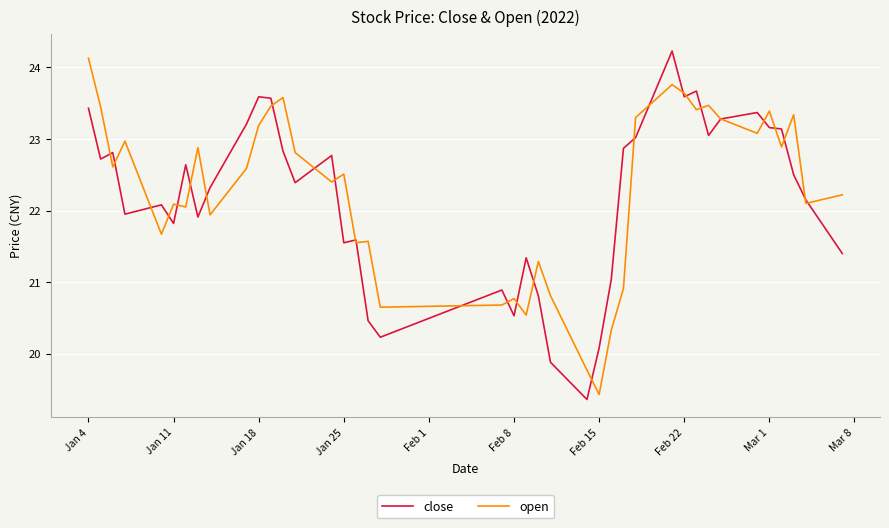

What is the smallest value displayed?

19.4